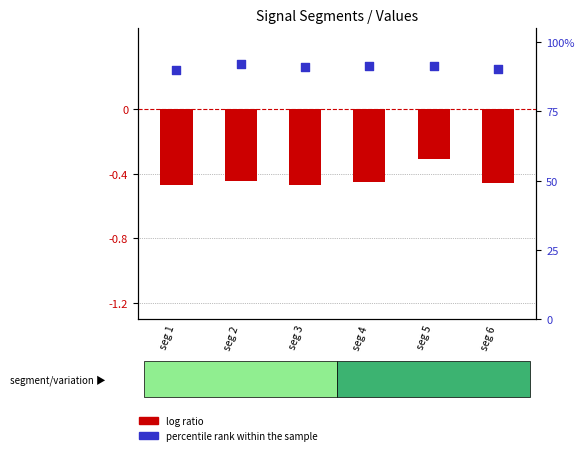

Which series reaches the minimum Y coordinate?

log ratio